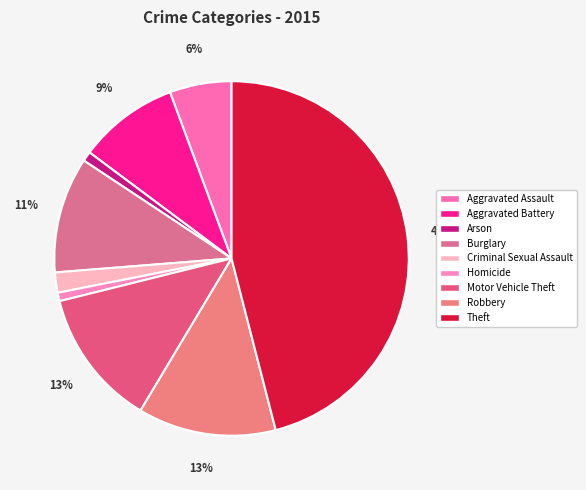

Does any single category account for the majority?

No